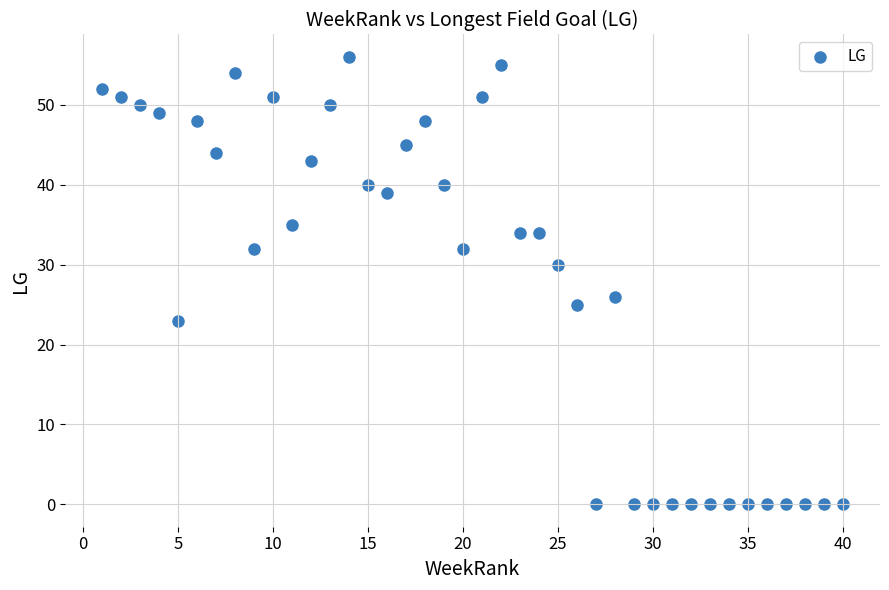

What is the range of Y values (max minus min)?

56